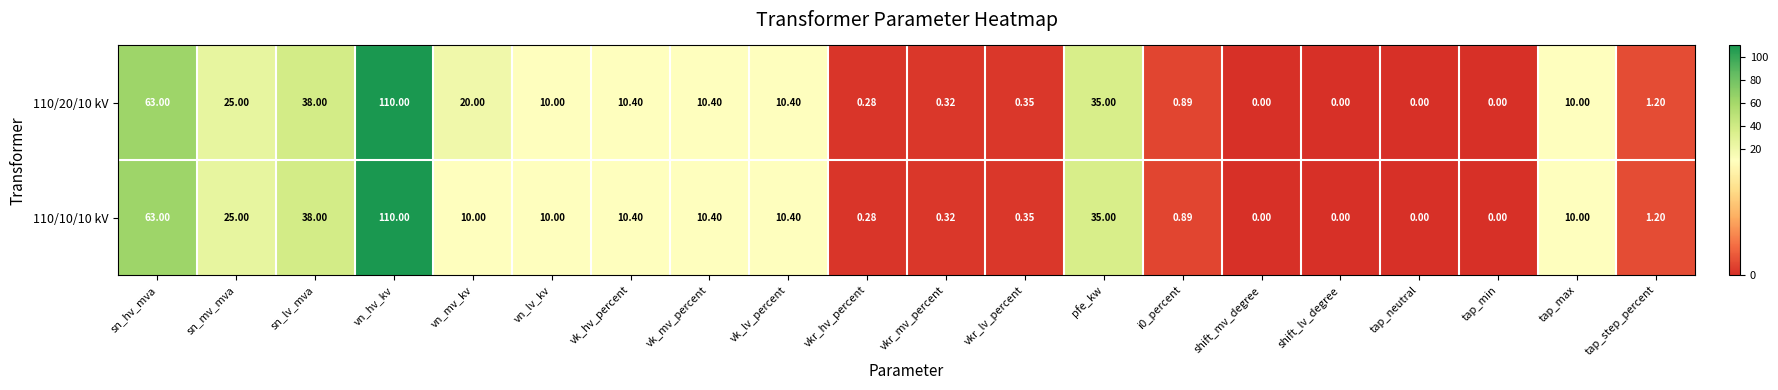

Which series has the largest total across all categories?

110/20/10 kV